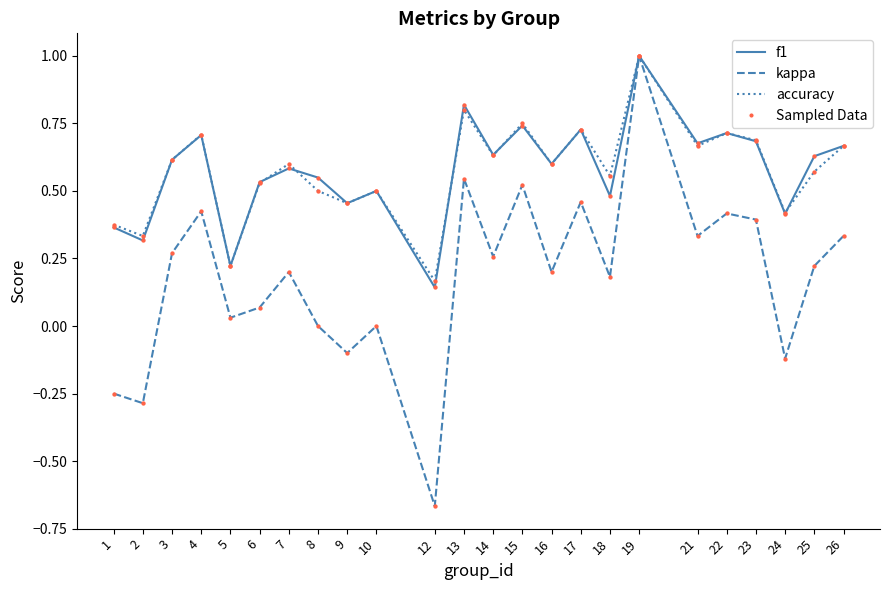

What is the total value across all series at 8?

1.0